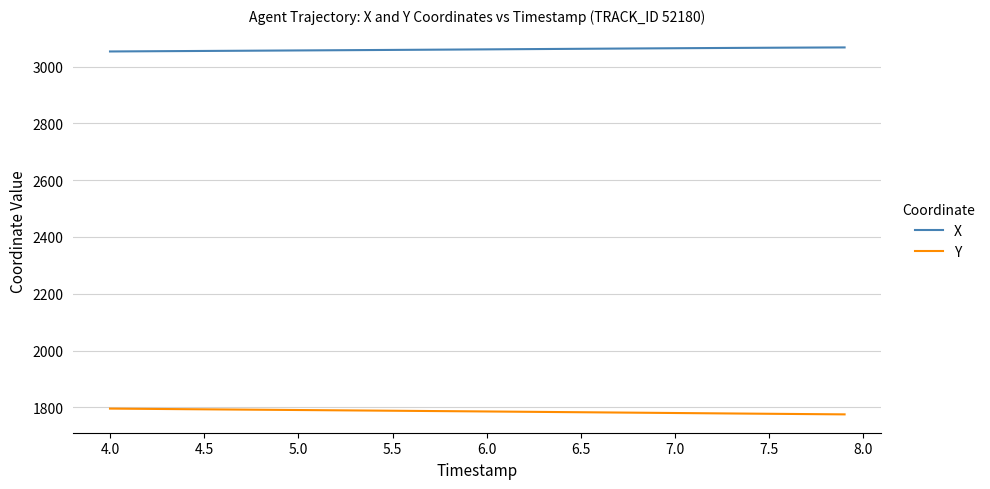

Which series has the largest total across all categories?

X